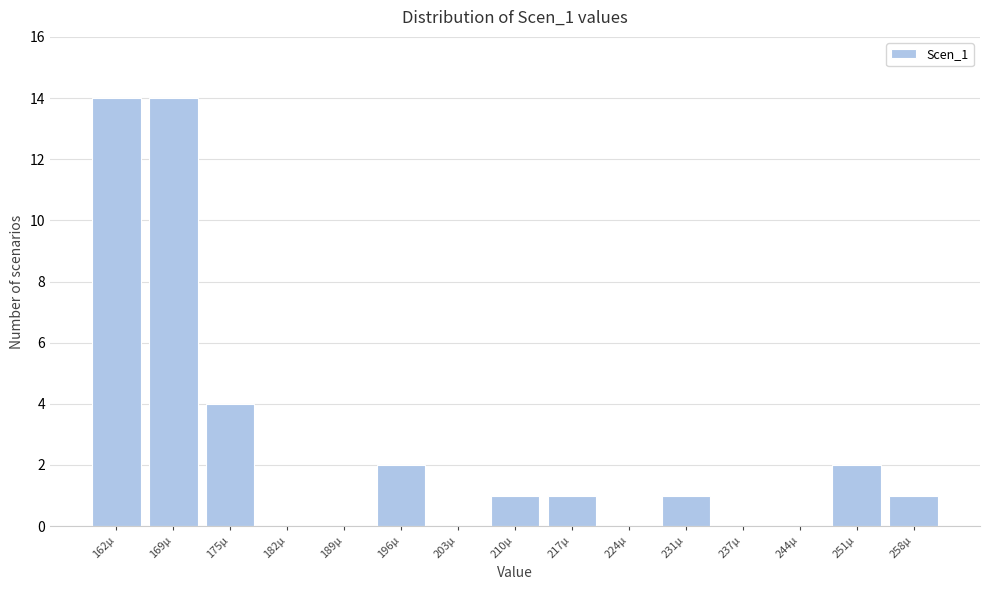

Reading left to right, list all the values displayed in this chart.

162µ=14	169µ=14	175µ=4	182µ=0	189µ=0	196µ=2	203µ=0	210µ=1	217µ=1	224µ=0	231µ=1	237µ=0	244µ=0	251µ=2	258µ=1